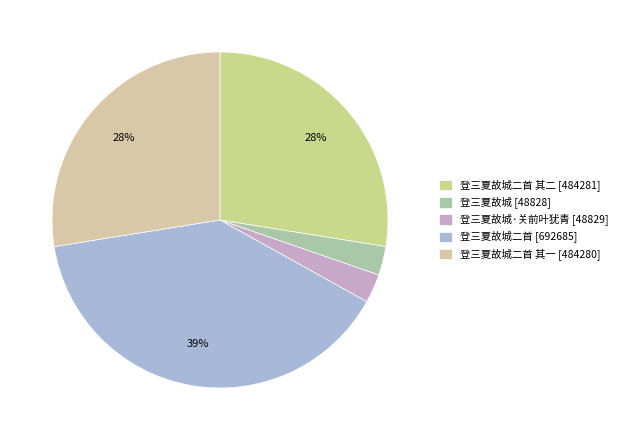

How many segments does this pie chart have?

5